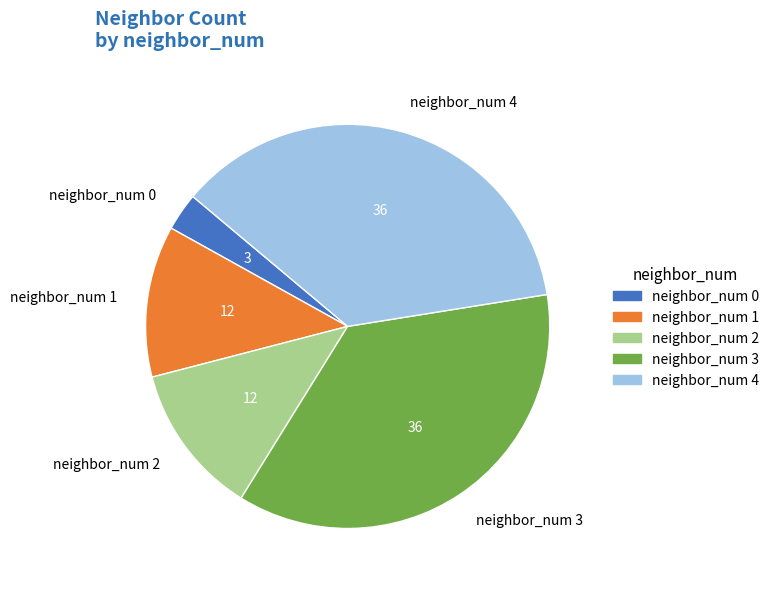

What is the smallest slice in the pie chart?

neighbor_num 0